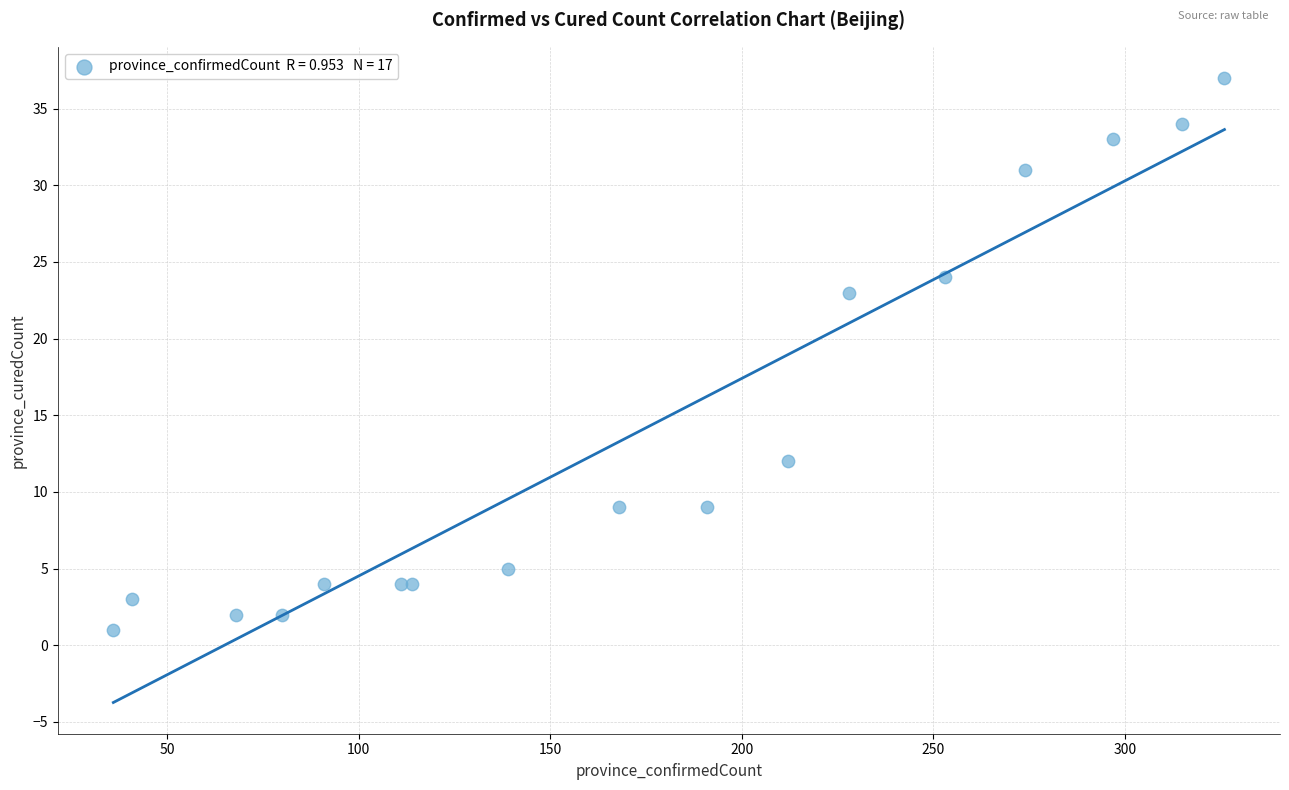

What Y value in the scatter plot is closest to 19?

23